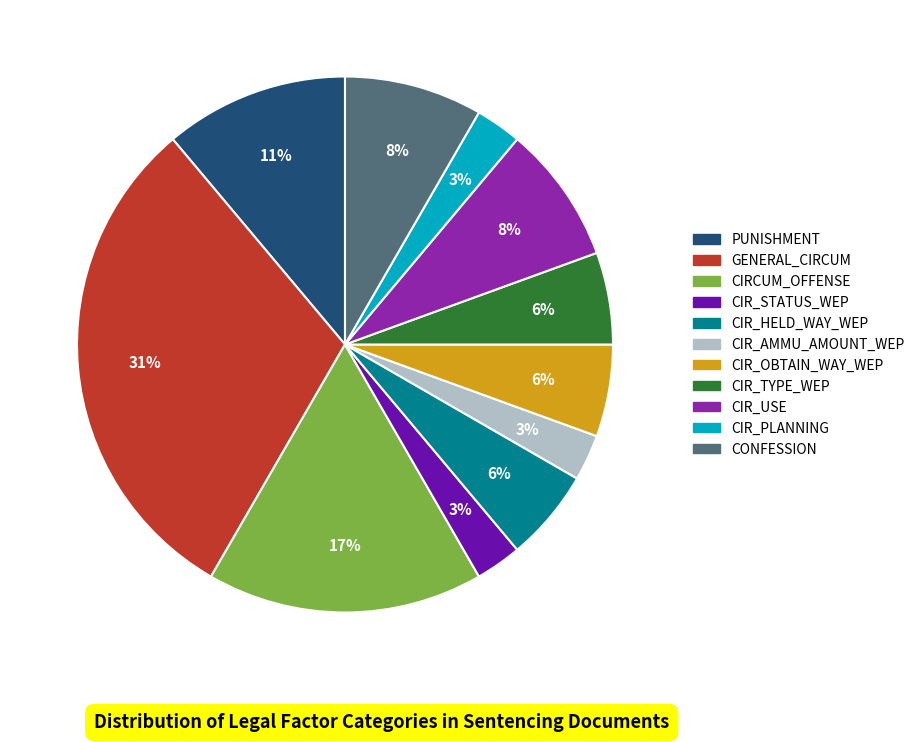

To the nearest percent, what is the average slice percentage?

9%